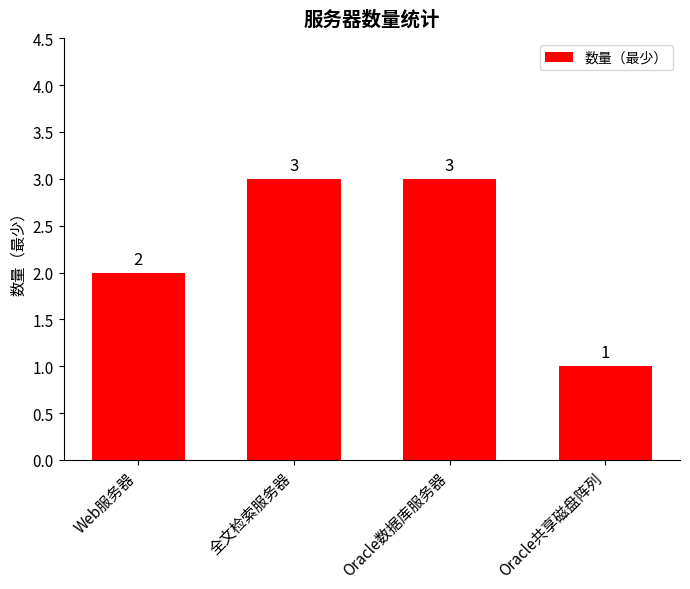

Reading left to right, extract all data points from this chart.

Web服务器=2	全文检索服务器=3	Oracle数据库服务器=3	Oracle共享磁盘阵列=1